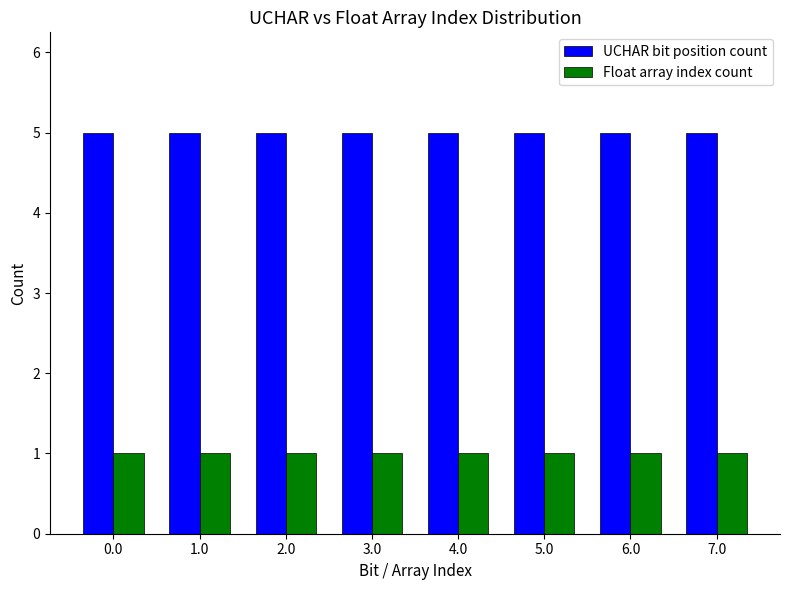

What is the label of the 6th bar from the right?

2.0